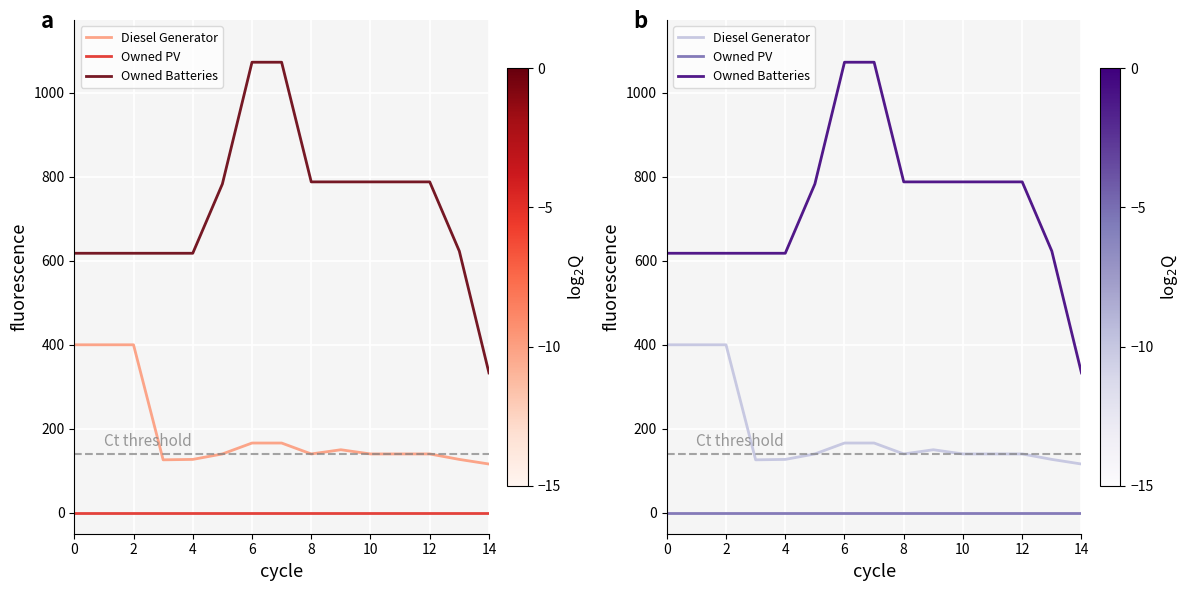

Is this an area chart (filled region under the line)?

No